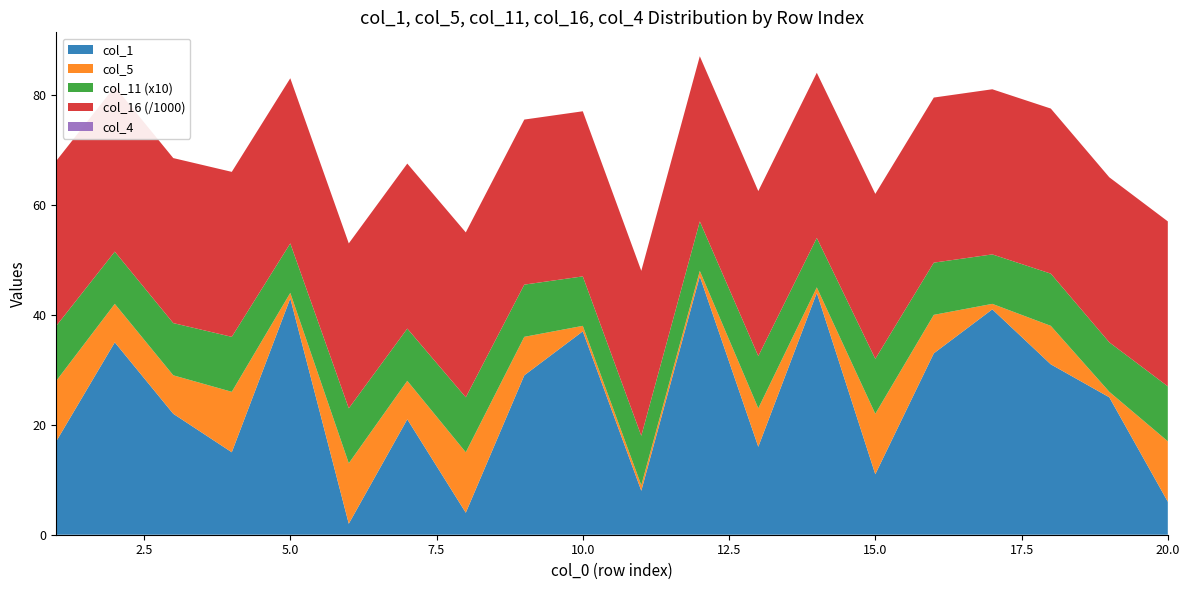

Does the chart have visible grid lines?

No